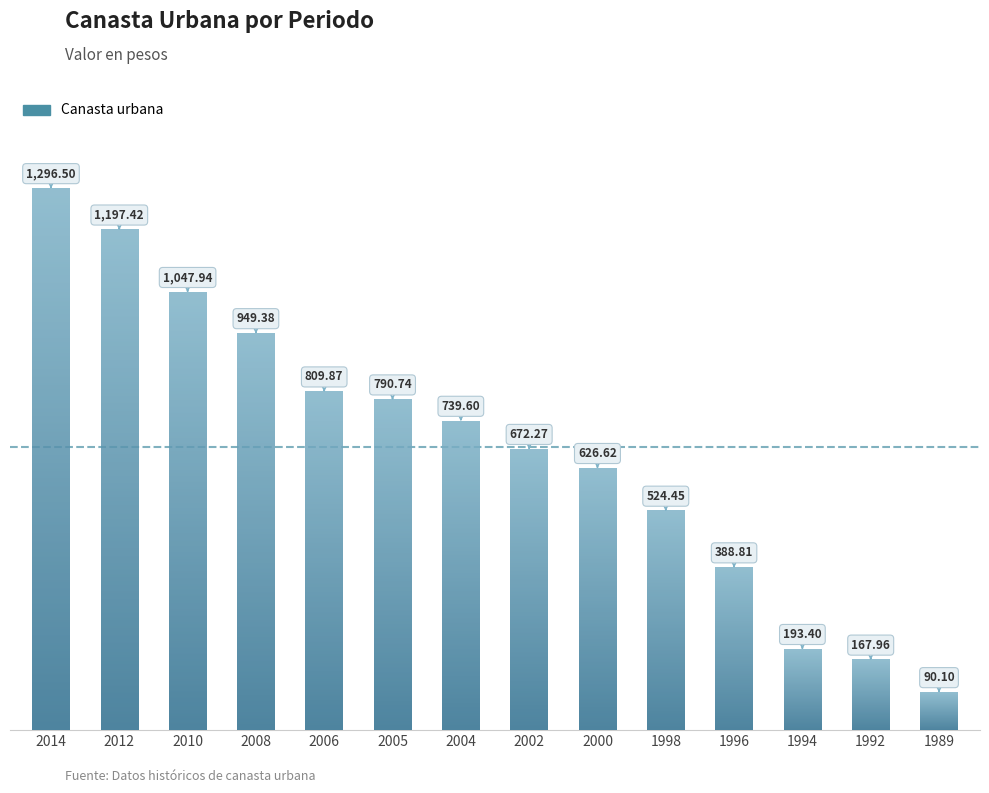

True or false: the data shows 402.1 at 2004.

False